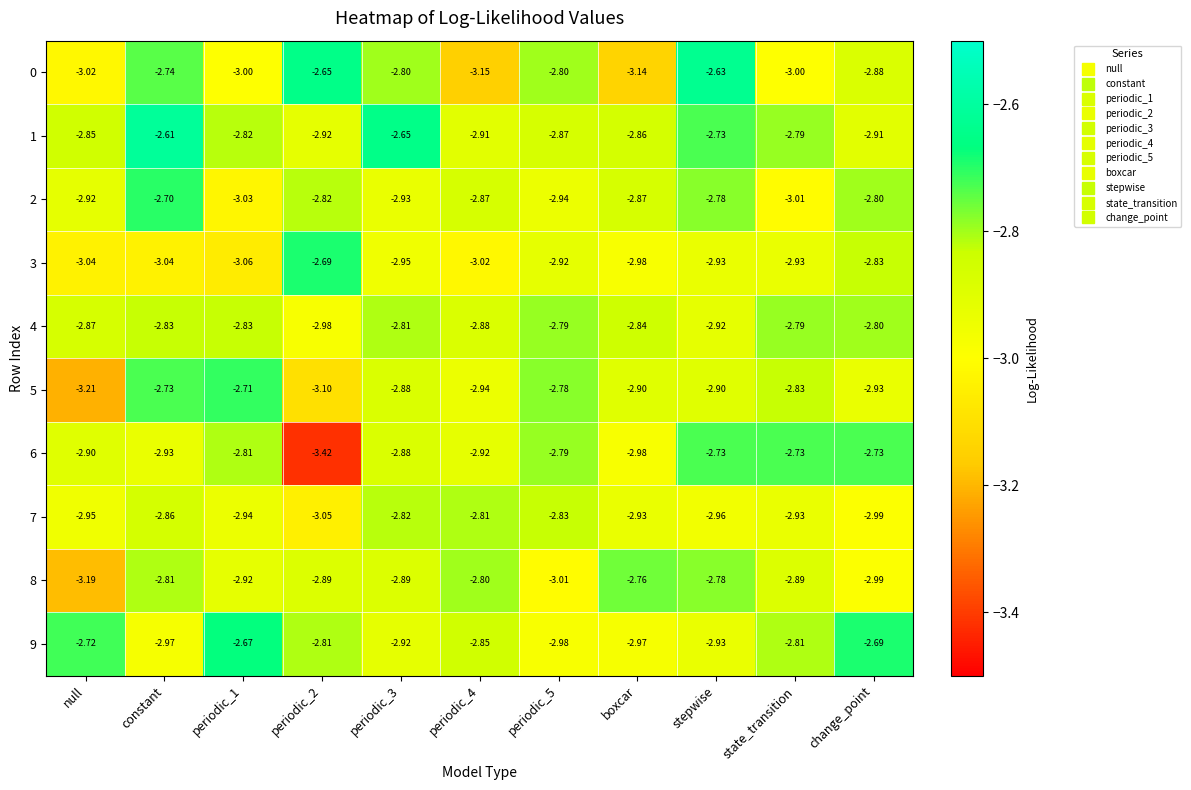

Is the value of 1 at periodic_4 greater than the value of 4 at periodic_3?

No